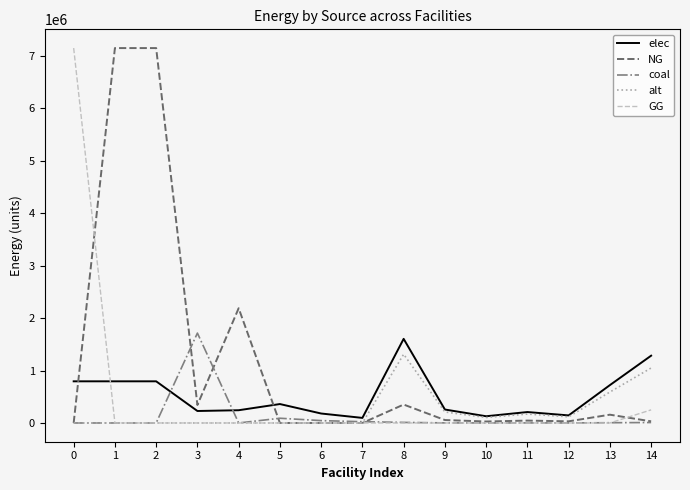

What is the greatest value displayed?

7144833.3